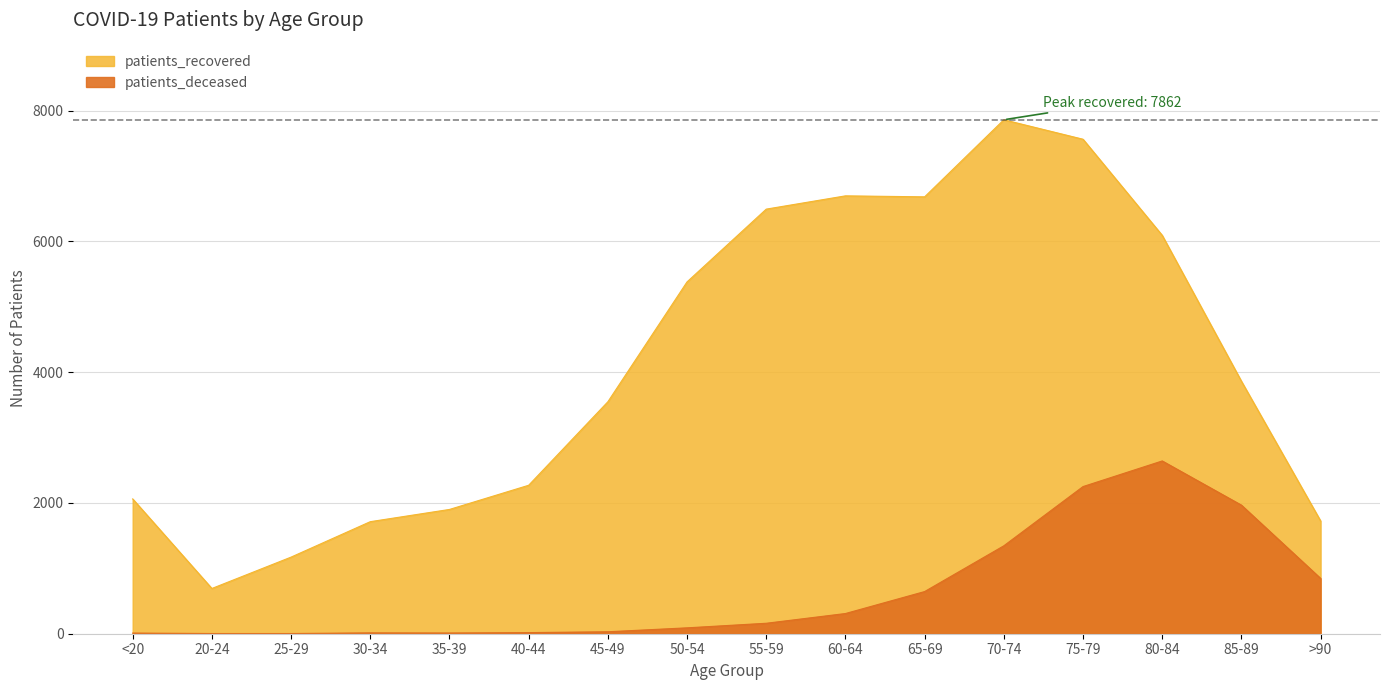

At which category does patients_recovered reach its first local peak?

60-64